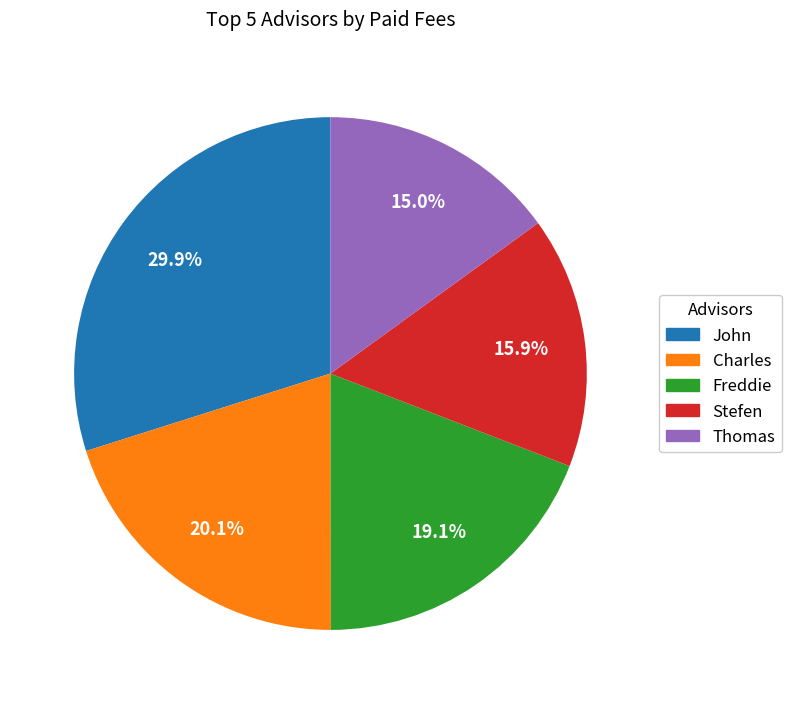

Is there any slice that represents more than half of the pie?

No